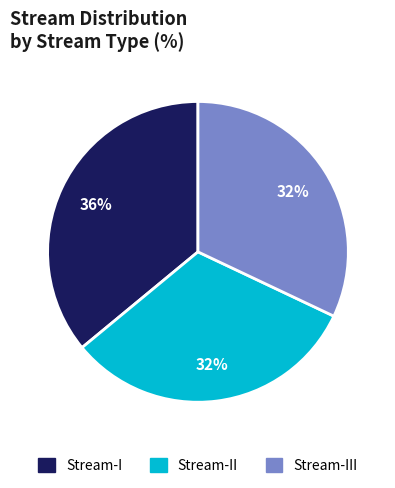

To the nearest percent, what is the difference between the largest and smallest slice percentages?

4%